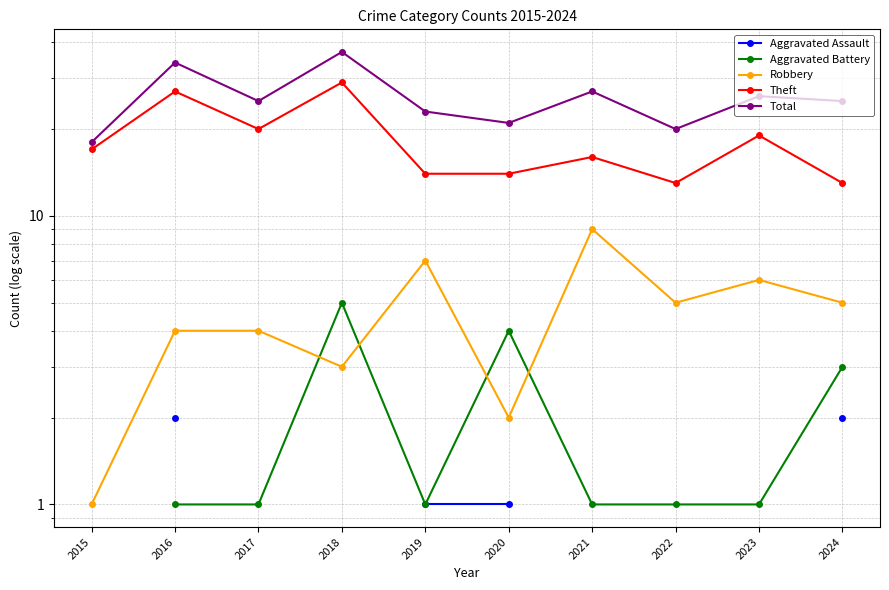

Rank the series at 2020 from highest to lowest value.

Total, Theft, Aggravated Battery, Robbery, Aggravated Assault